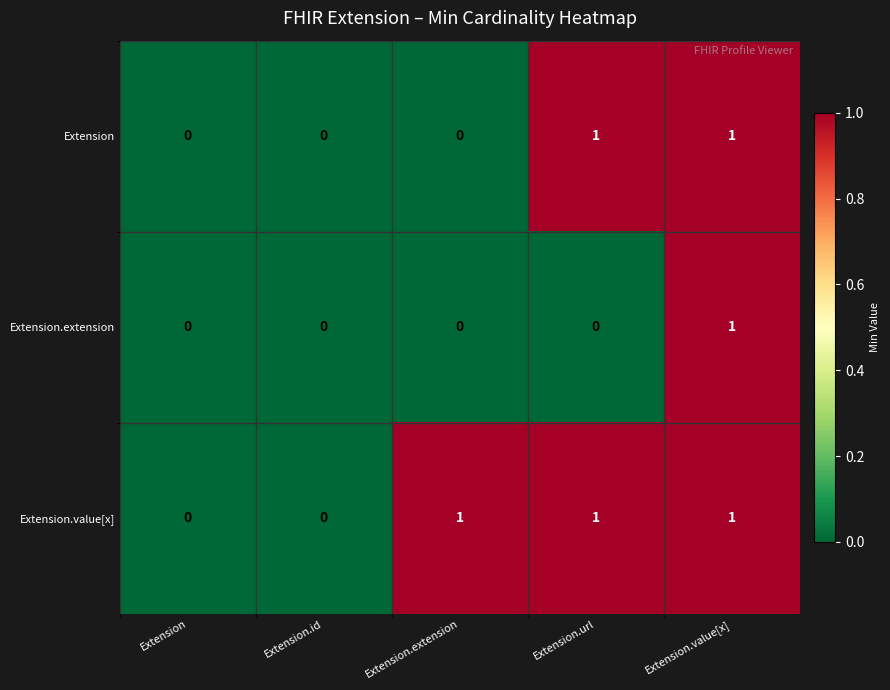

At which category is the sum across all series the highest?

Extension.value[x]